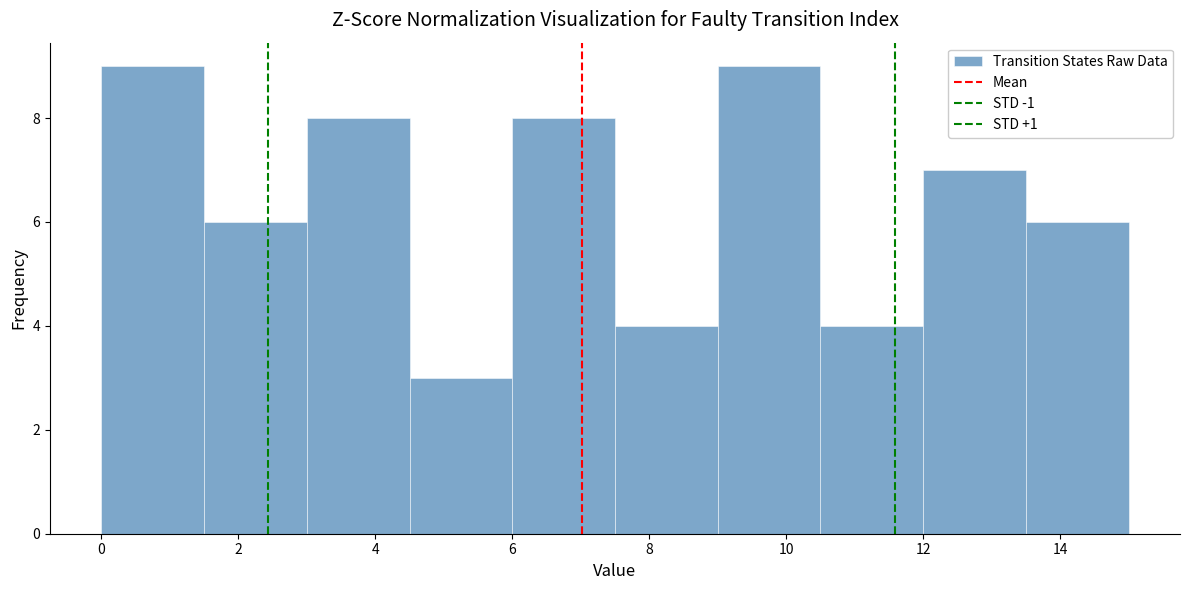

What is the height of the bar covering 3.0 to 4.5 on the x-axis? Neither the bar edges nor the heights are printed on the chart, so give them approximately, as read against the axes.

8